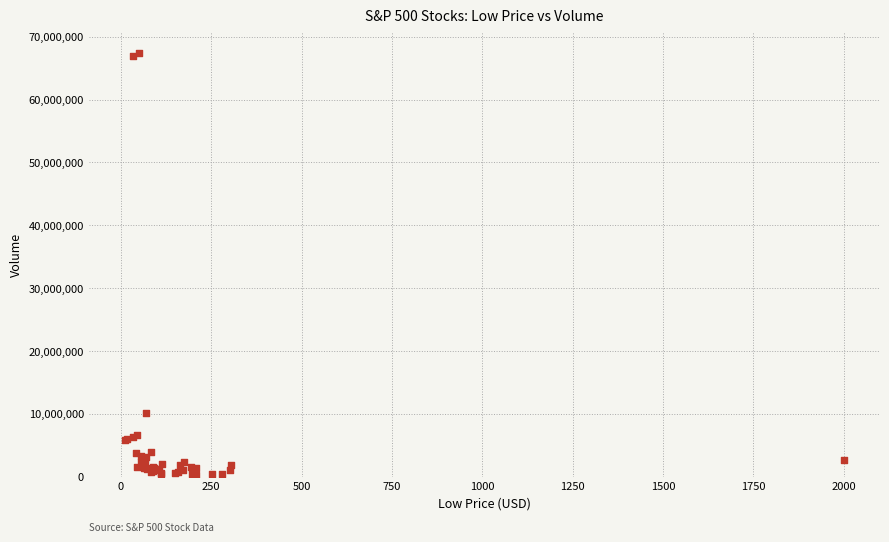

What Y value in the scatter plot is closest to 33882600?

10141600